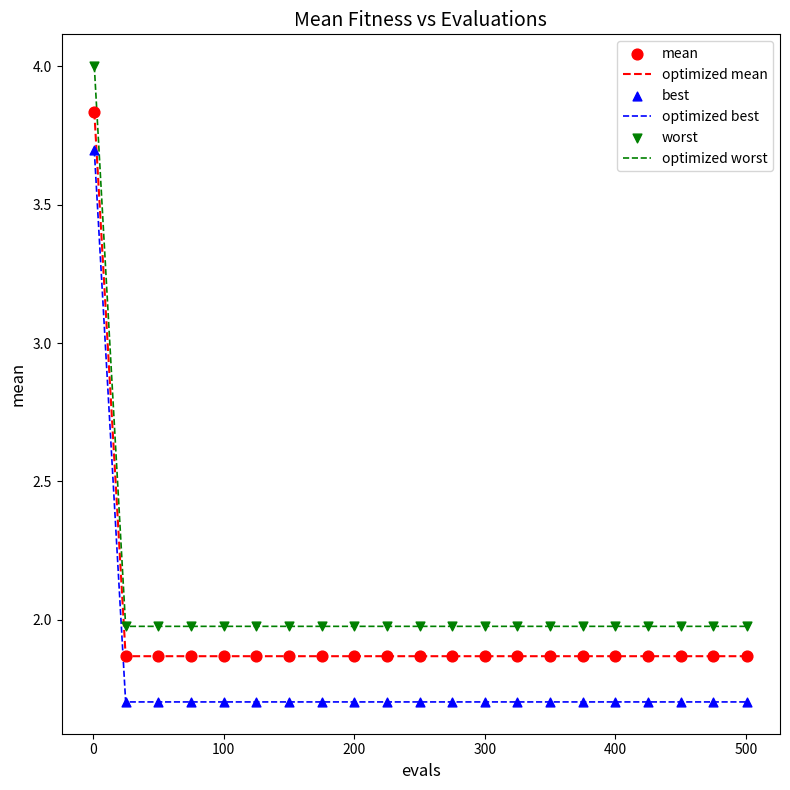

Which series has the largest range (max minus min)?

optimized worst